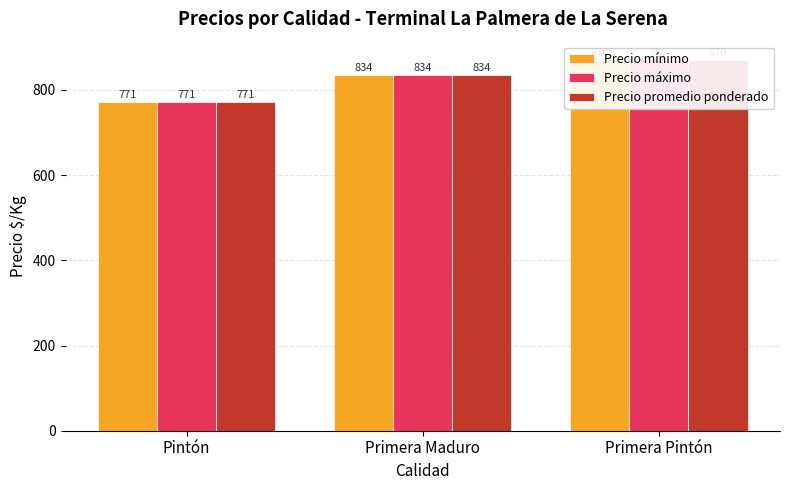

What is the label of the 3rd bar from the right?

Pintón